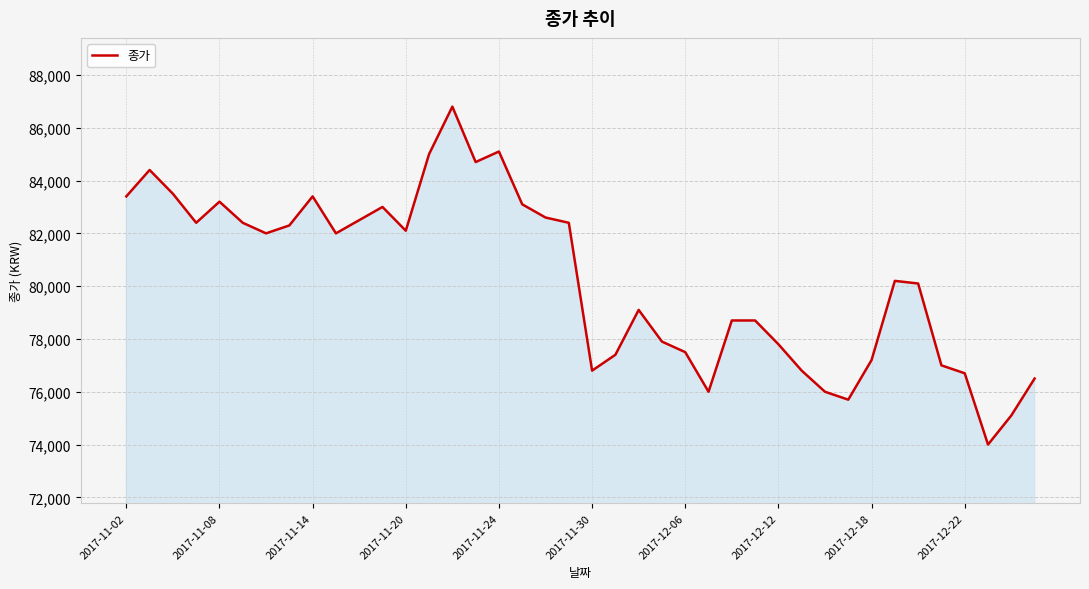

What is the greatest value displayed?

86800